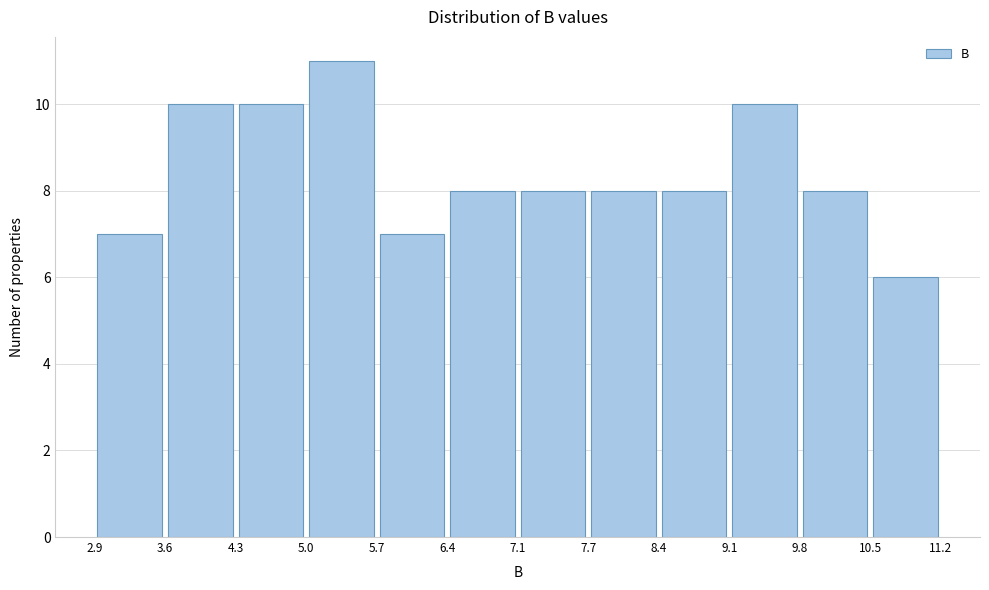

Reading left to right, transcribe this chart: for each bar, give the range it covers on the x-axis and its height. The values are not printed on the chart, so give them approximately, as read against the axis.

2.9 to 3.6: 7
3.6 to 4.3: 10
4.3 to 5.0: 10
5.0 to 5.7: 11
5.7 to 6.4: 7
6.4 to 7.1: 8
7.1 to 7.7: 8
7.7 to 8.4: 8
8.4 to 9.1: 8
9.1 to 9.8: 10
9.8 to 10.5: 8
10.5 to 11.2: 6